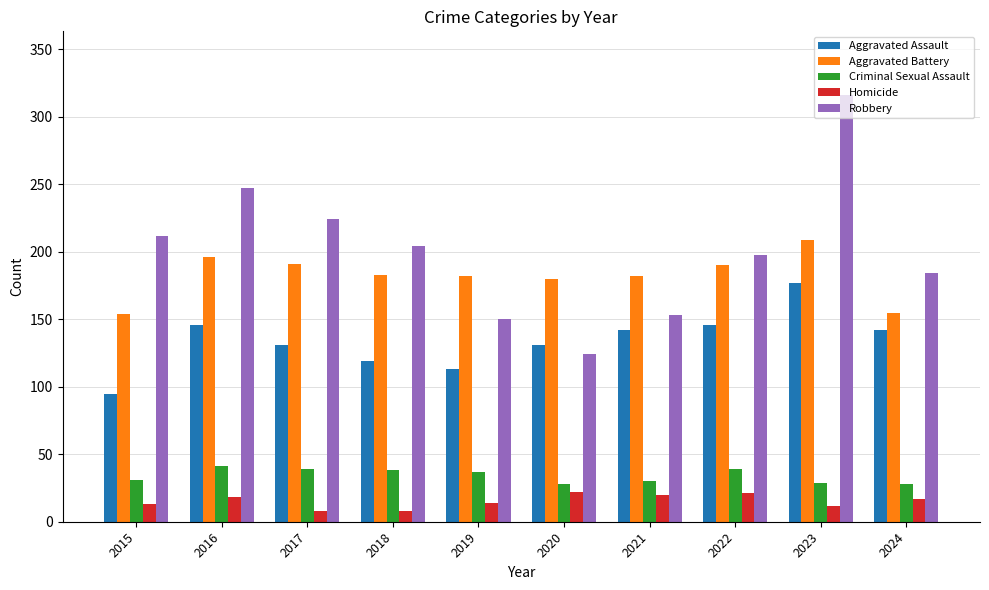

Read the Robbery value at 2016.

247